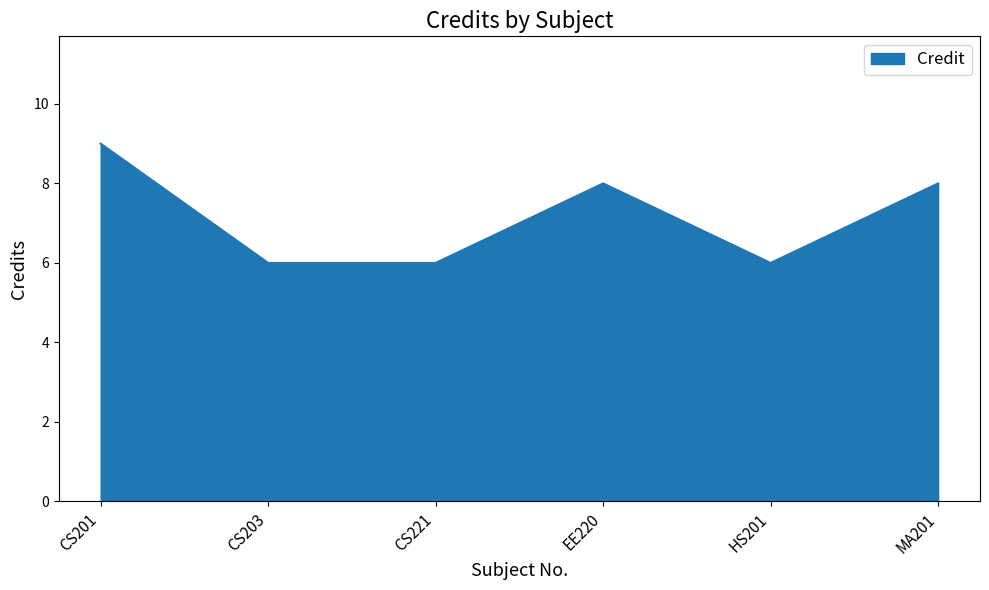

What is the change in value from HS201 to MA201?

+2